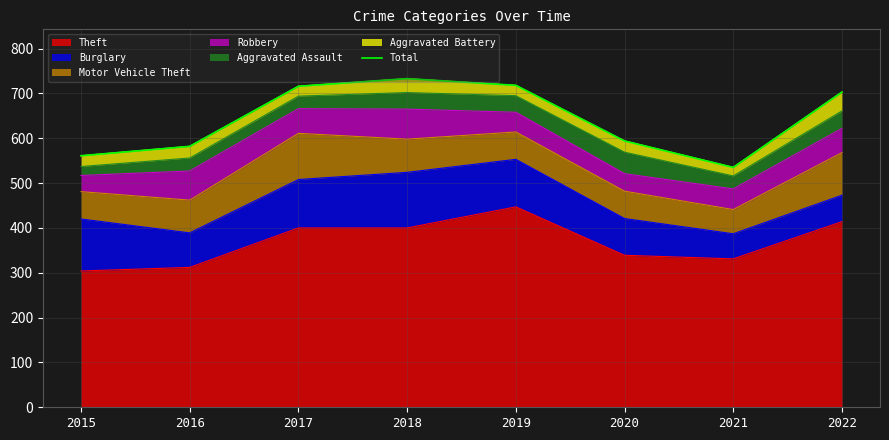

What is the average value?

643